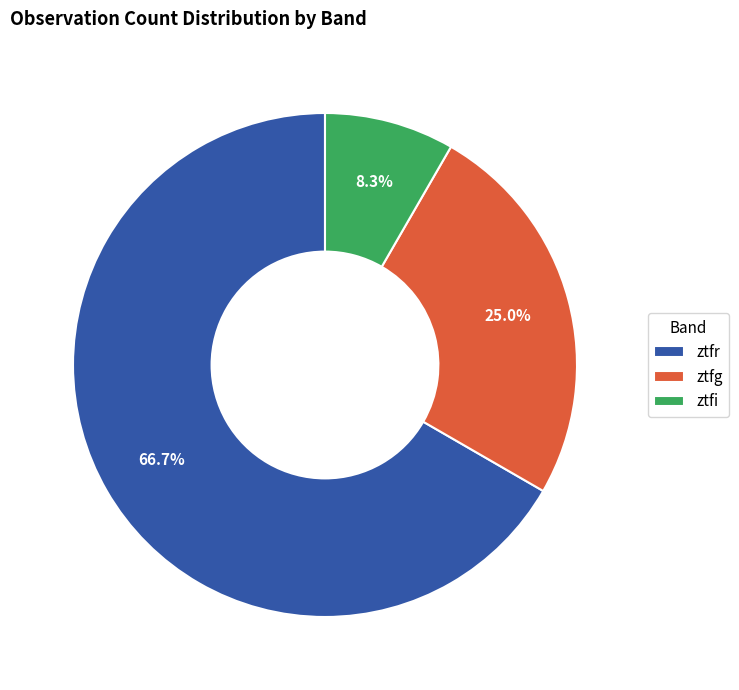

What percentage is NOT represented by ztfr?

33.3%